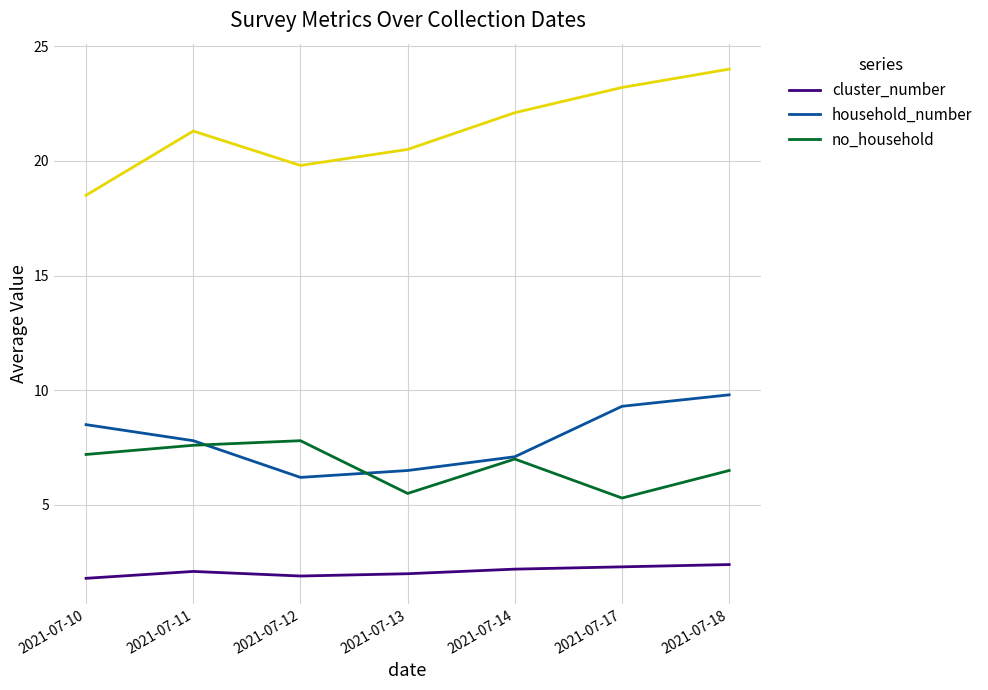

Reading right to left, what are all the values shown in this chart?

cluster_number: 2021-07-18=2.4	2021-07-17=2.3	2021-07-14=2.2	2021-07-13=2.0	2021-07-12=1.9	2021-07-11=2.1	2021-07-10=1.8
household_number: 2021-07-18=9.8	2021-07-17=9.3	2021-07-14=7.1	2021-07-13=6.5	2021-07-12=6.2	2021-07-11=7.8	2021-07-10=8.5
no_household: 2021-07-18=6.5	2021-07-17=5.3	2021-07-14=7.0	2021-07-13=5.5	2021-07-12=7.8	2021-07-11=7.6	2021-07-10=7.2